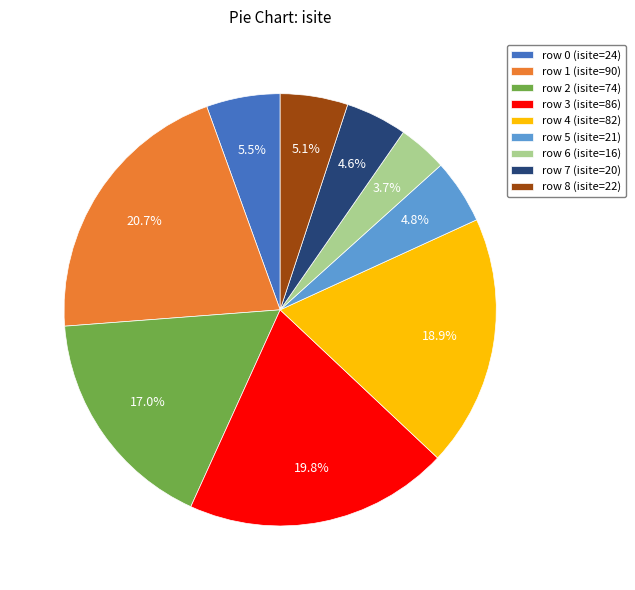

Between row 2 (isite=74) and row 7 (isite=20), which is larger?

row 2 (isite=74)